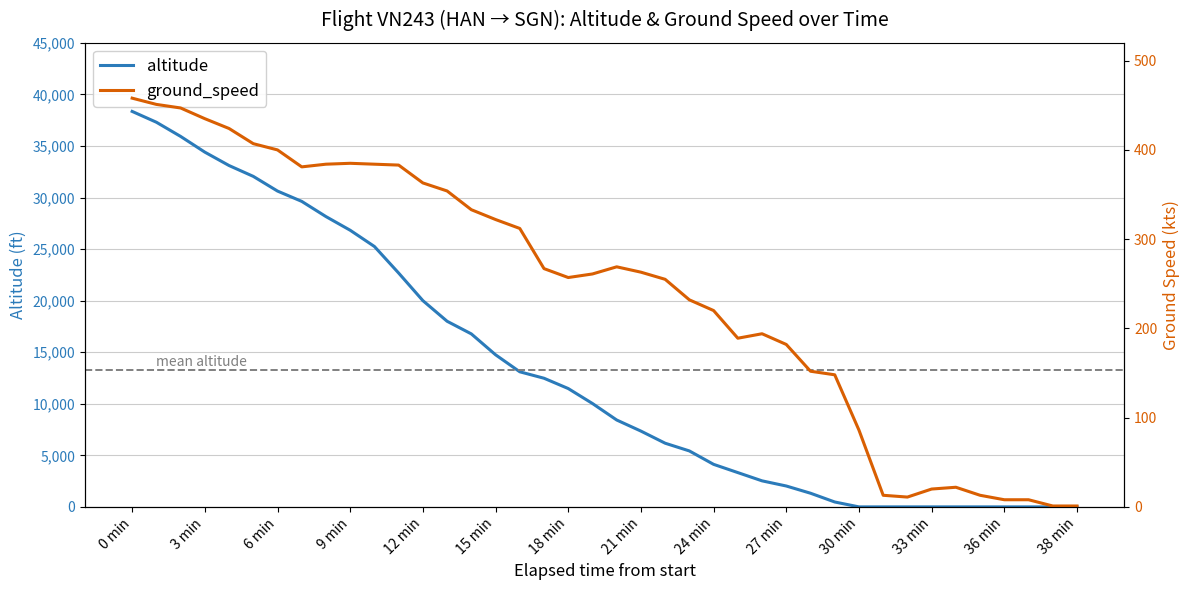

At which label is ground_speed closest to 229?

23